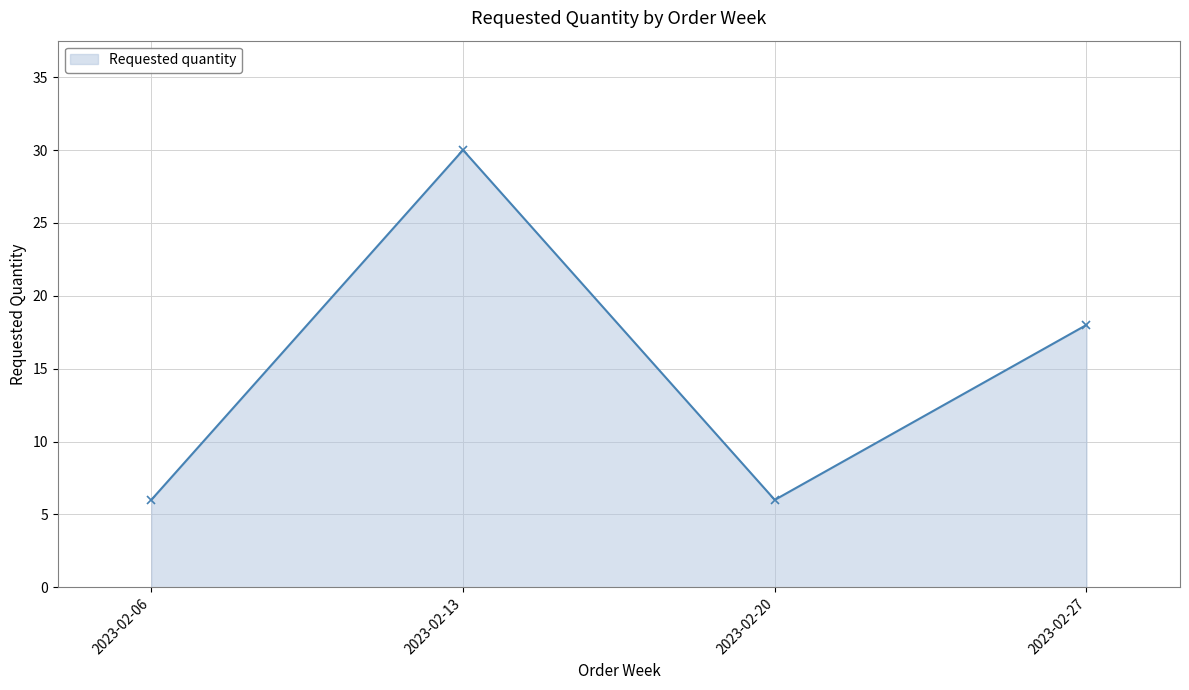

Reading left to right, list all the values displayed in this chart.

2023-02-06=6	2023-02-13=30	2023-02-20=6	2023-02-27=18